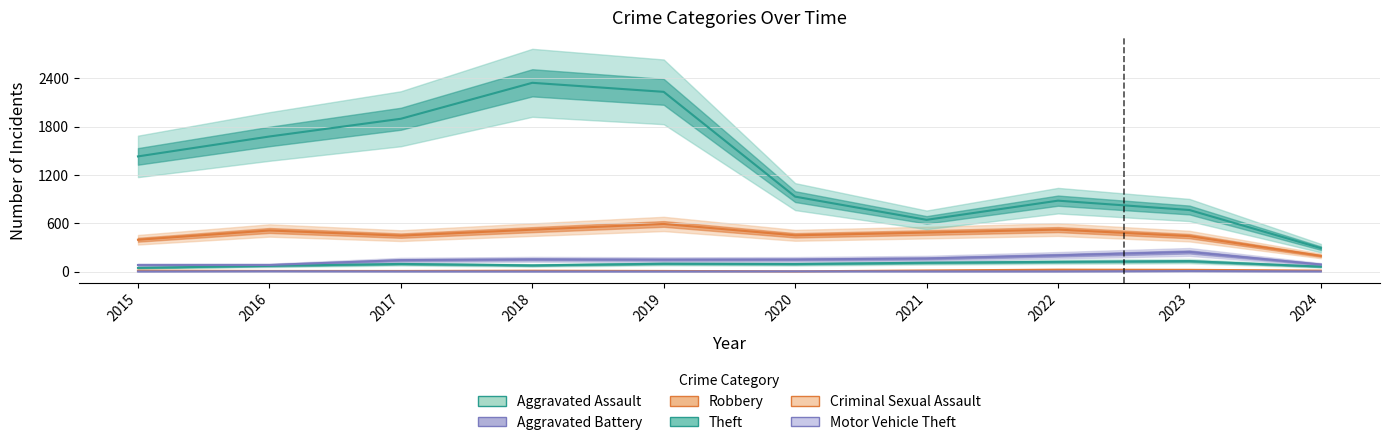

How many data points in Aggravated Assault are less than 95?

5